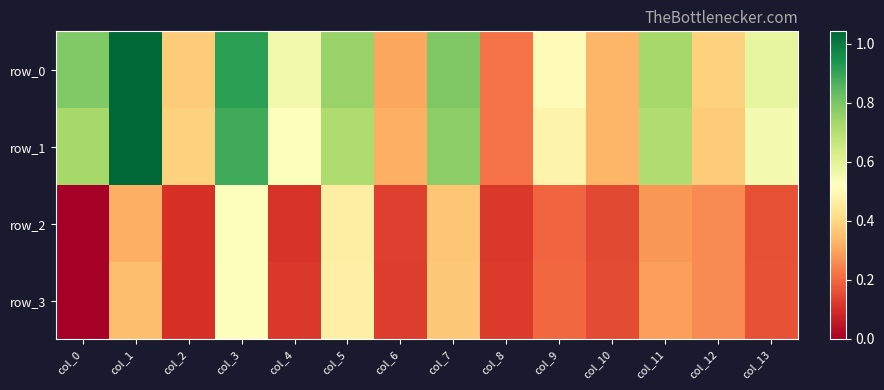

The row_2 series shows 0.0 at col_9. True or false?

False